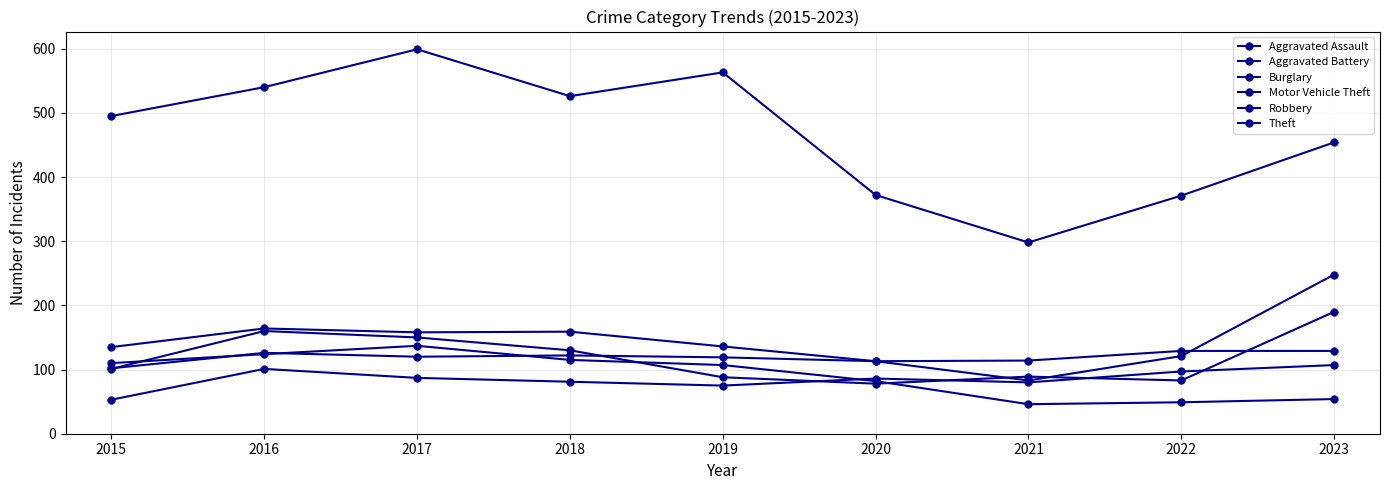

The Robbery series shows 160 at 2016. True or false?

True